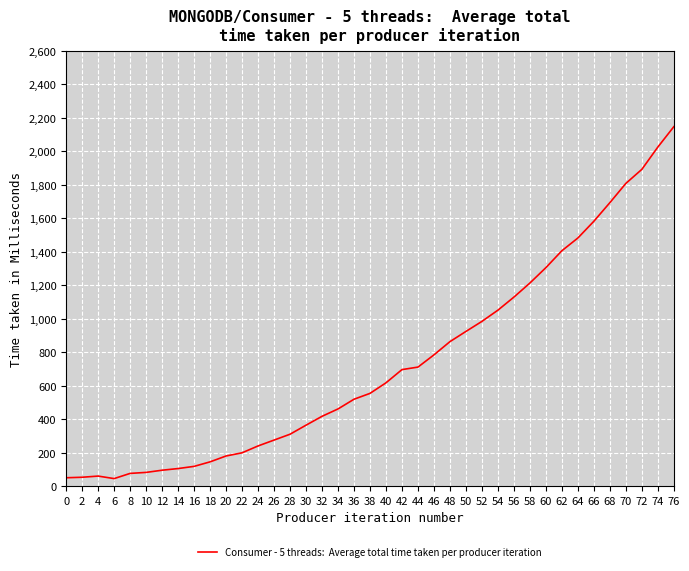

How many lines are shown in the chart?

1